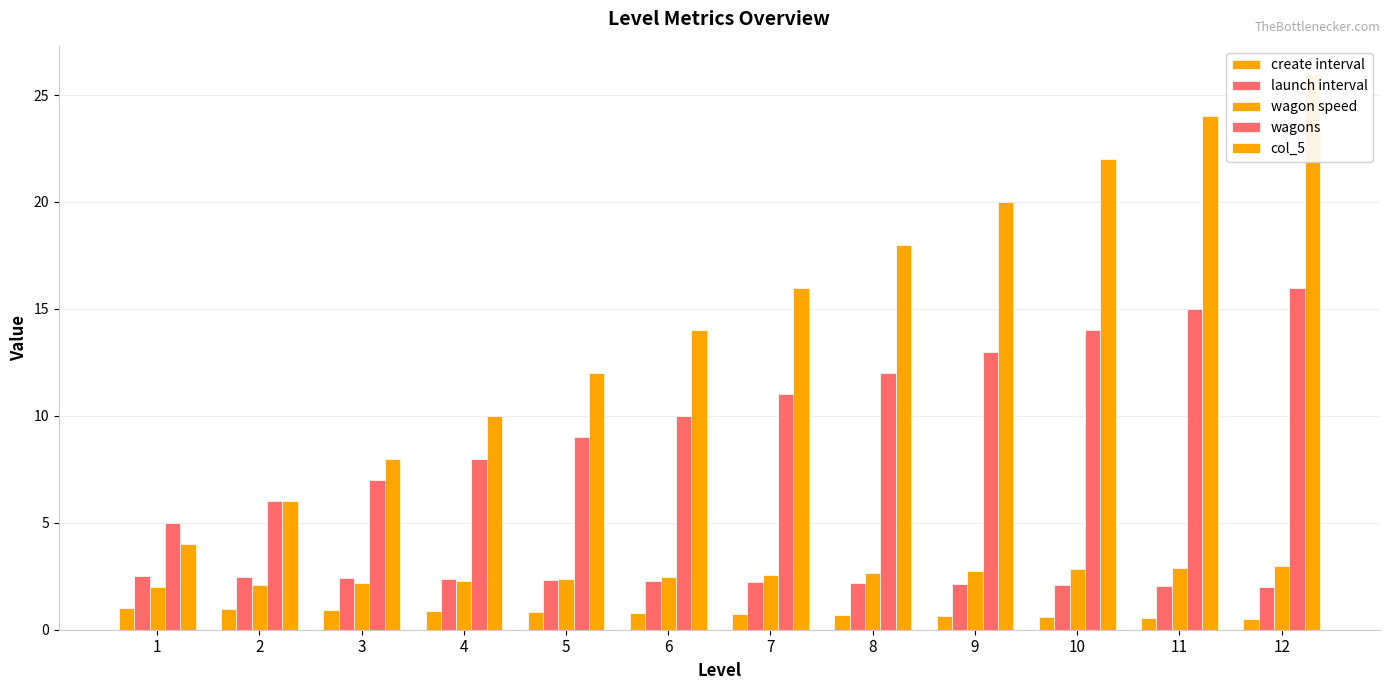

What is the value of the launch interval bar at the 5th from the left?

2.3